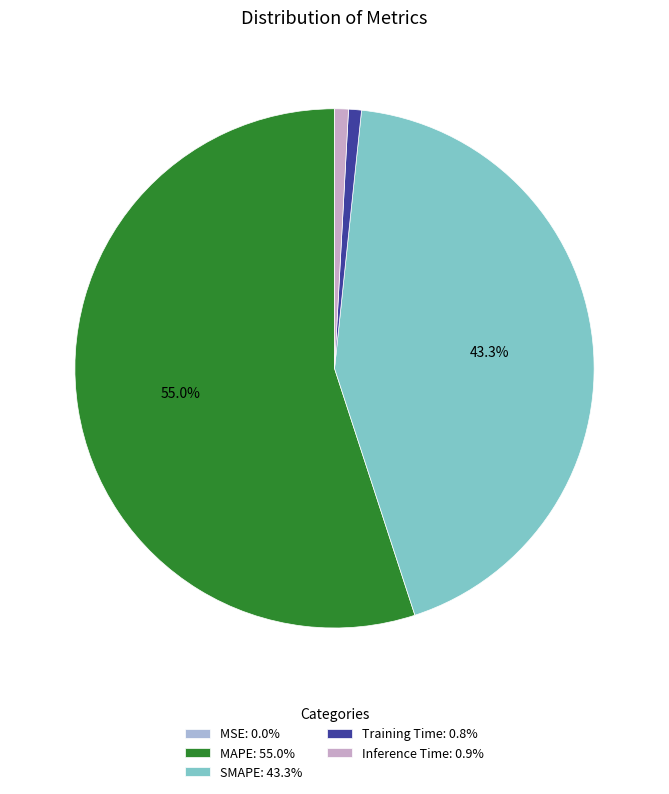

Which category has the smallest portion of the pie?

MSE